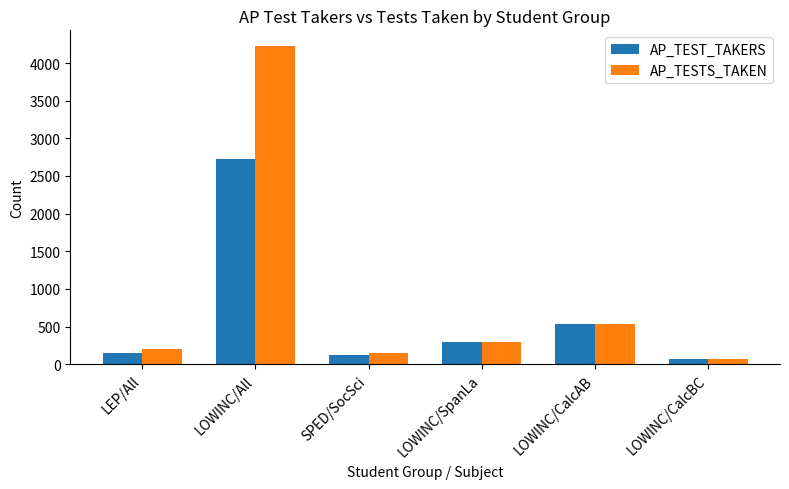

What is the difference between the highest and lowest values at LEP/All?

55